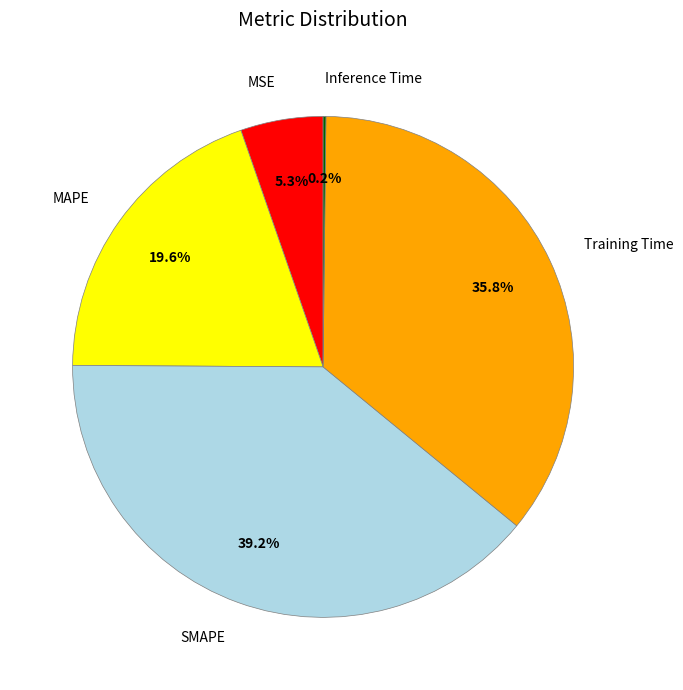

To the nearest percent, what is the average slice percentage?

20%